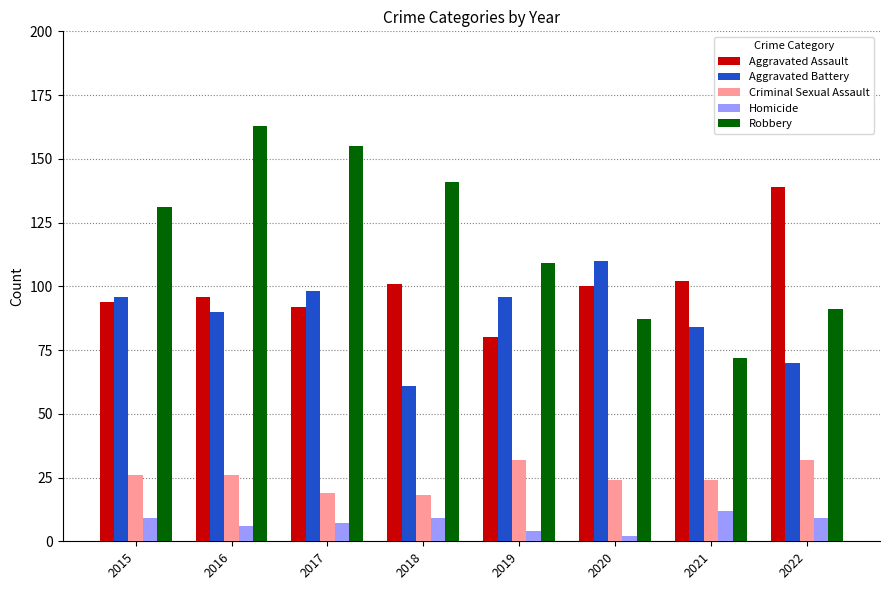

What is the approximate value of Robbery at 2019?

109